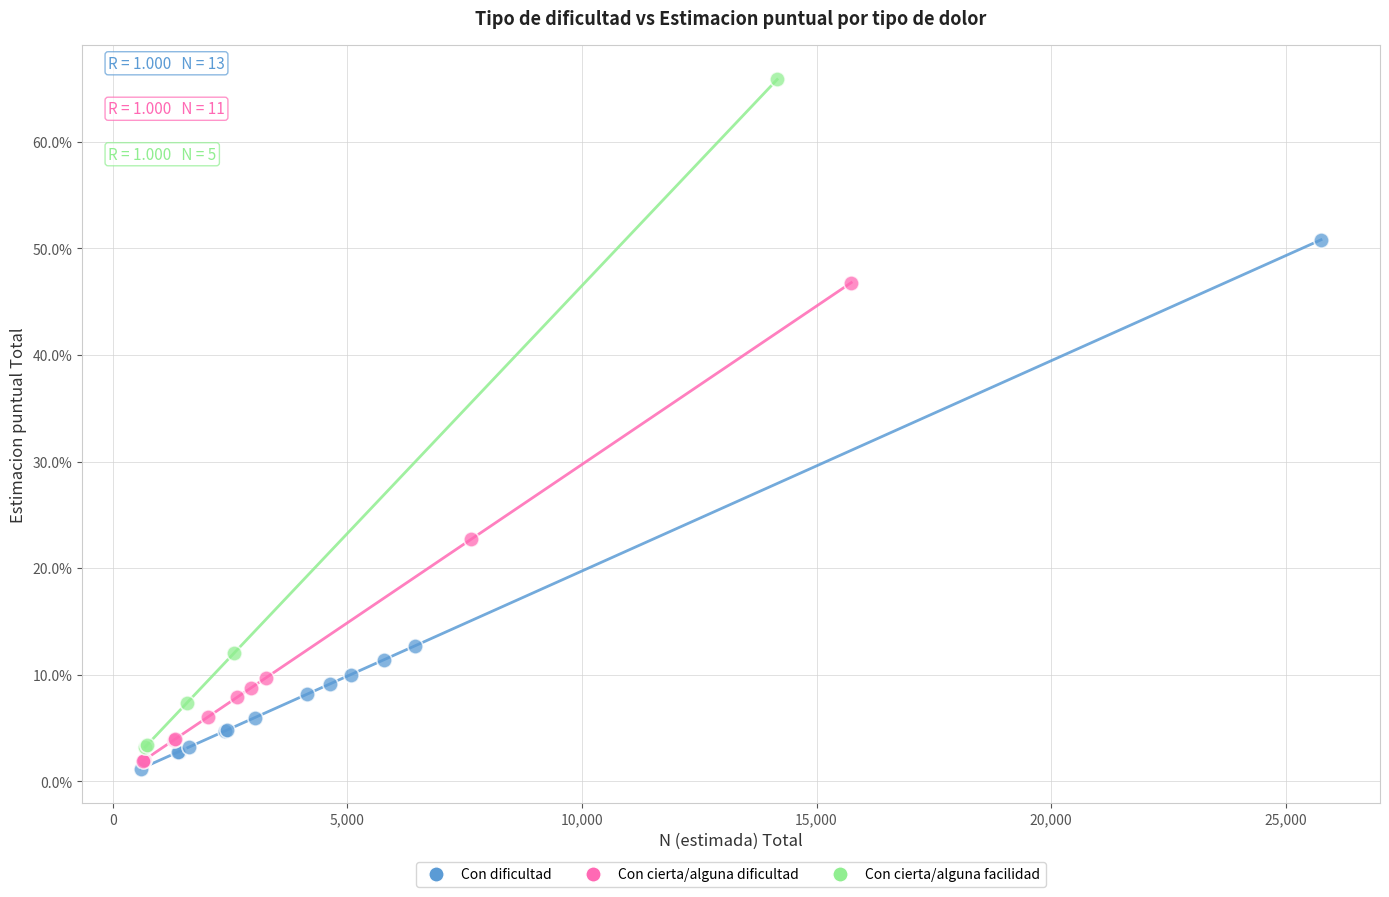

What are all the series names shown in the legend?

Con dificultad, Con cierta/alguna dificultad, Con cierta/alguna facilidad